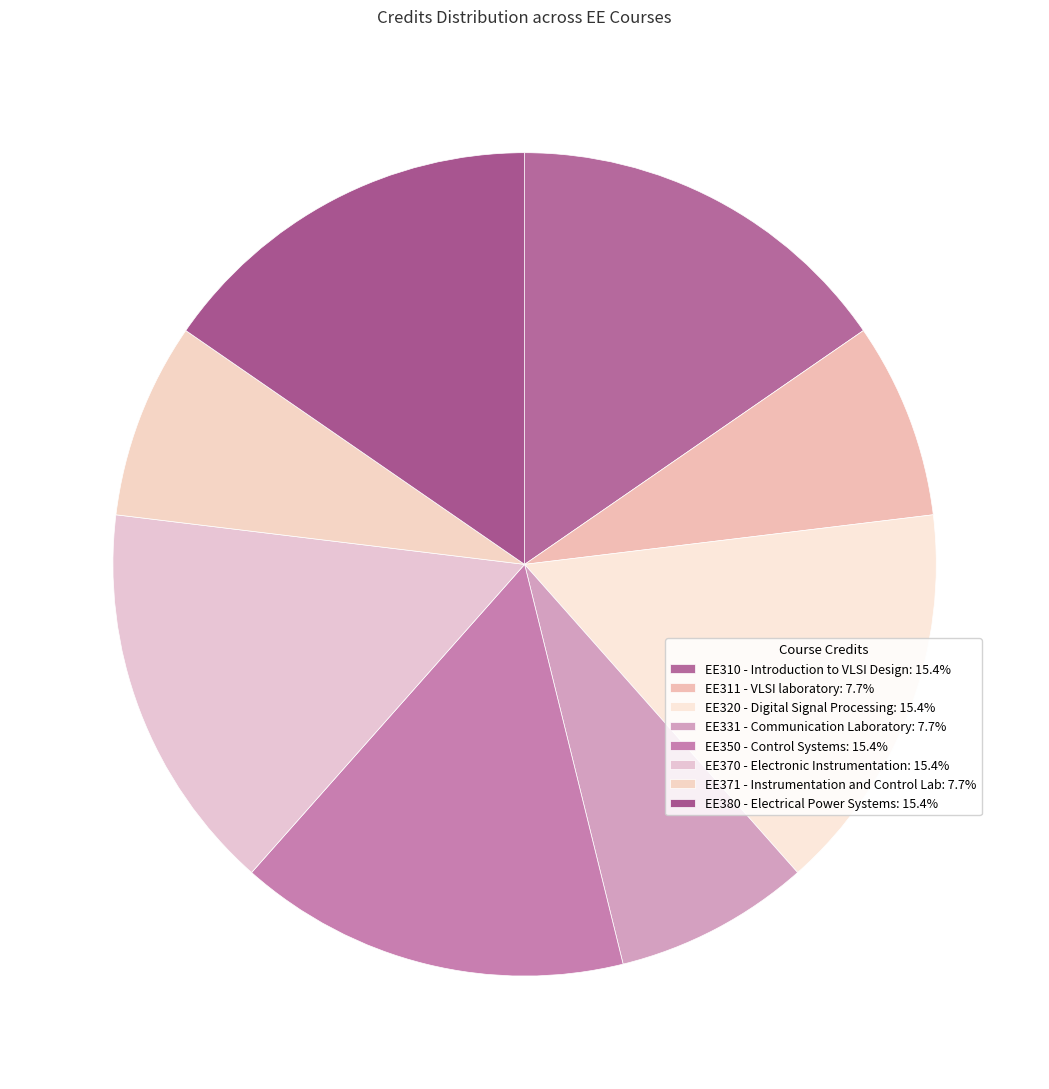

Count the number of slices in the pie.

8